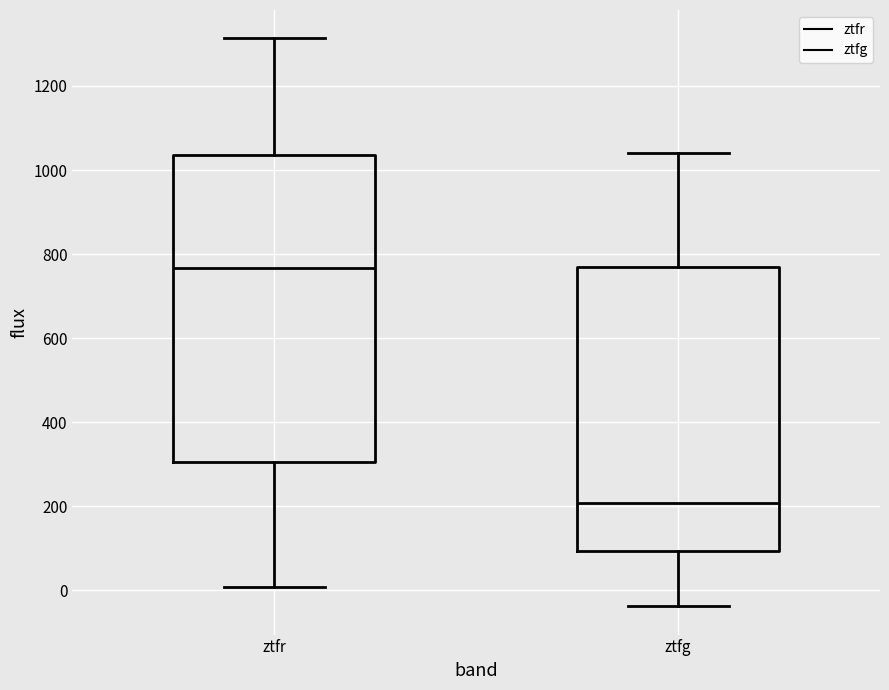

Where is the lower edge of the box for ztfg on the y-axis? The values are not printed on the chart, so give them approximately, as read against the axis.

100